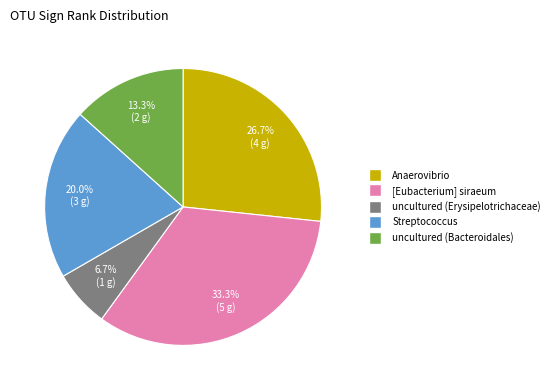

Is there any slice that represents more than half of the pie?

No